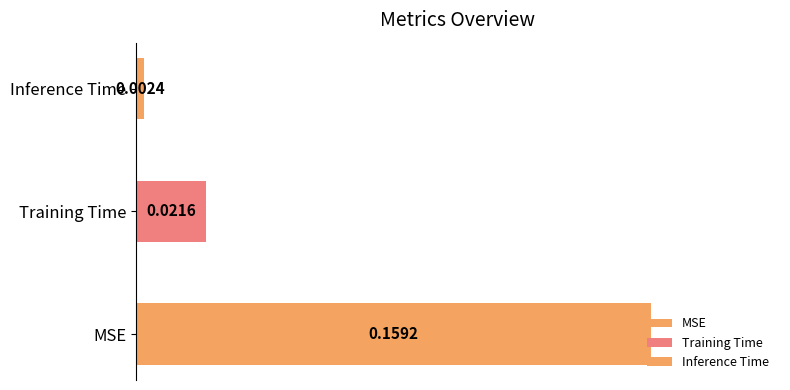

Reading left to right, list all the values displayed in this chart.

0.2	0.0	0.0